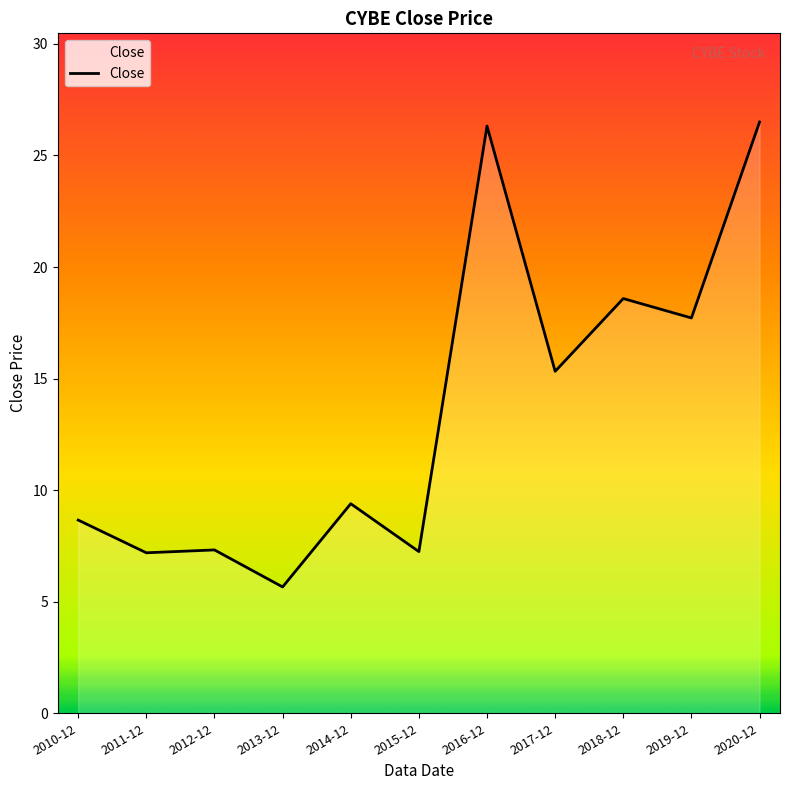

Which label corresponds to the smallest value in the chart?

2013-12